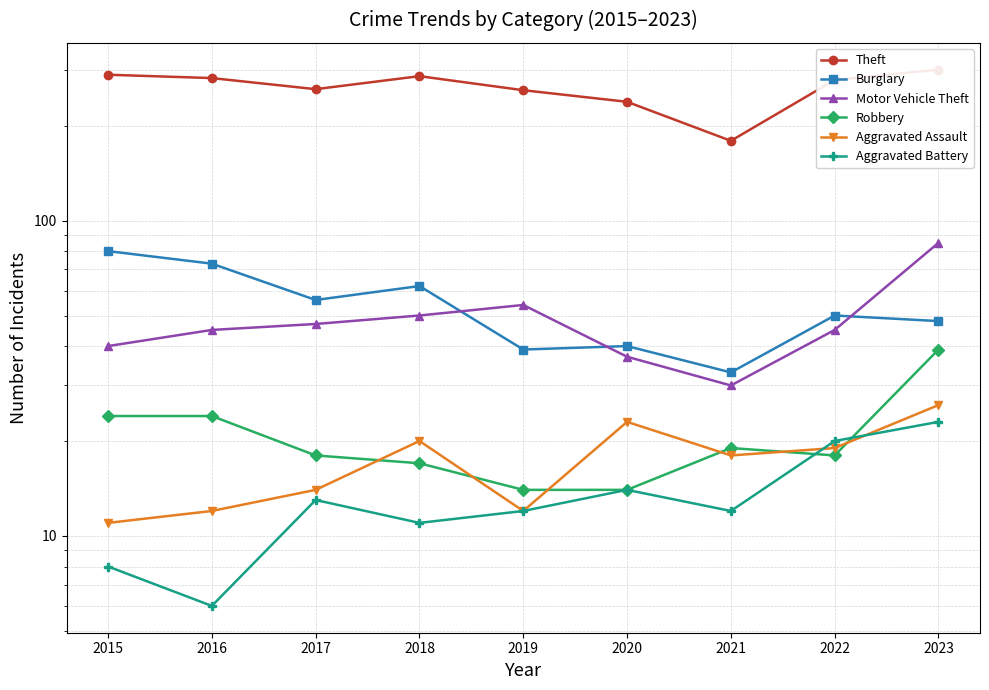

Which series changed the most between 2020 and 2022?

Theft